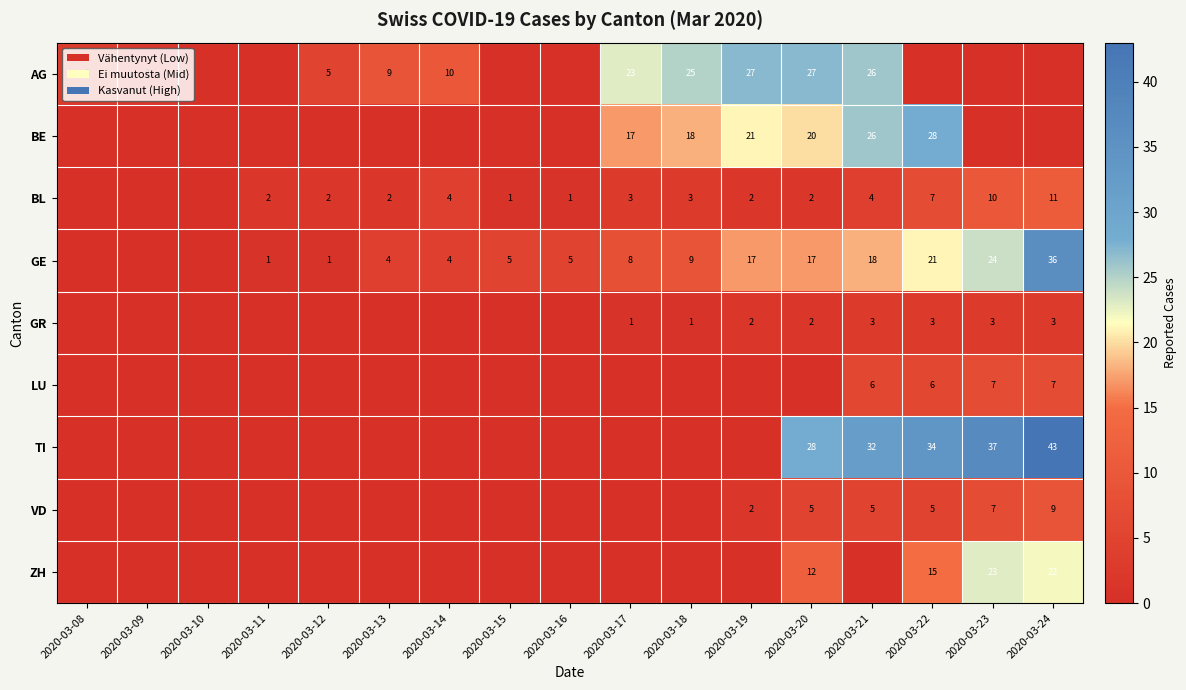

What is the spread (max minus min) of values at 2020-03-23?

37